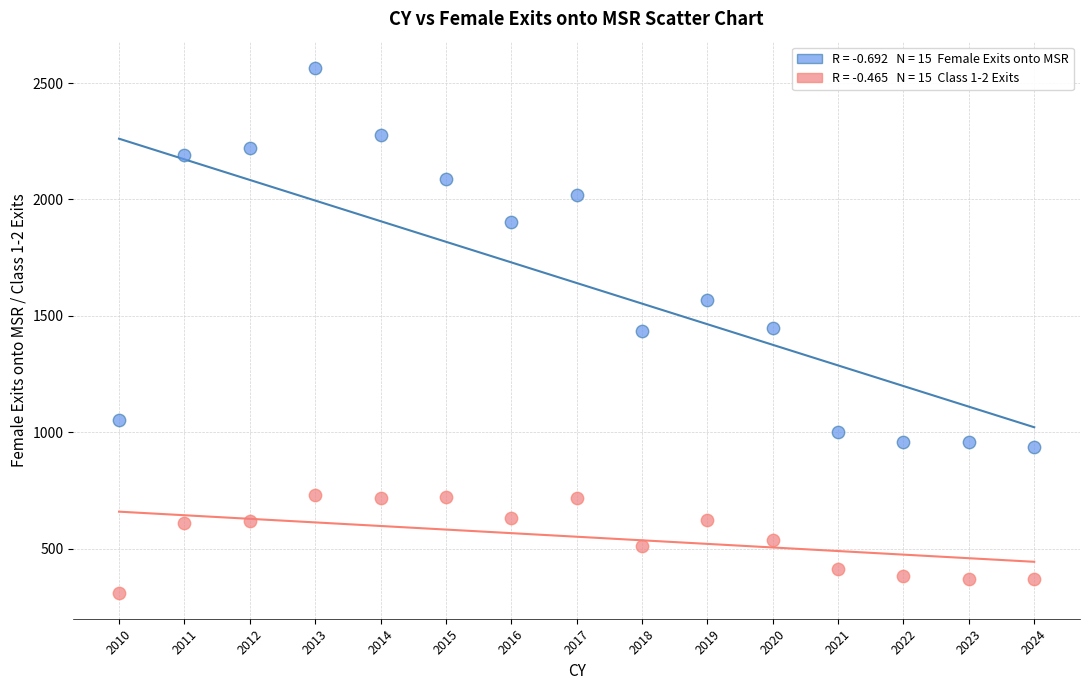

Across all data points, what is the range of X values (max minus min)?

14